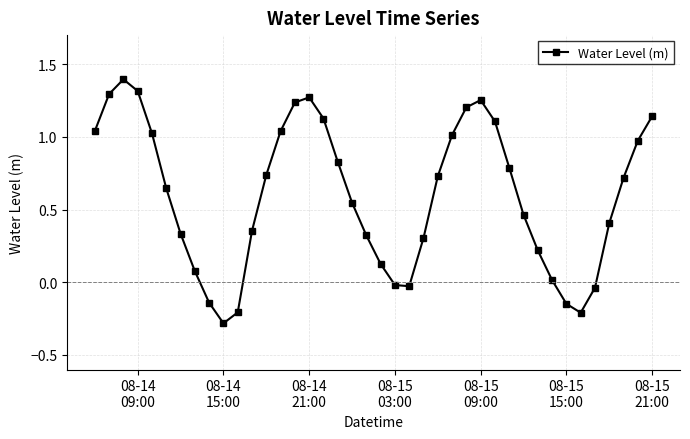

What is the difference between the maximum and minimum values?

1.7